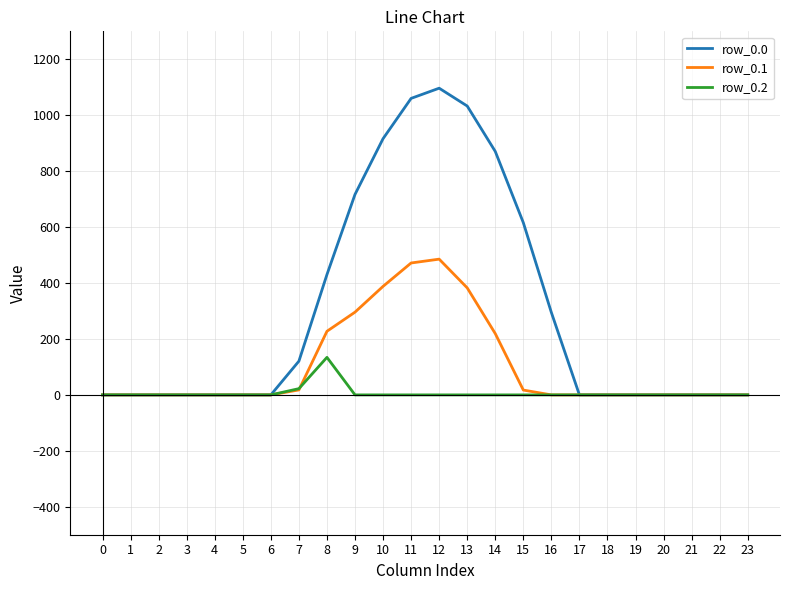

Read the row_0.0 value at 10.

916.2